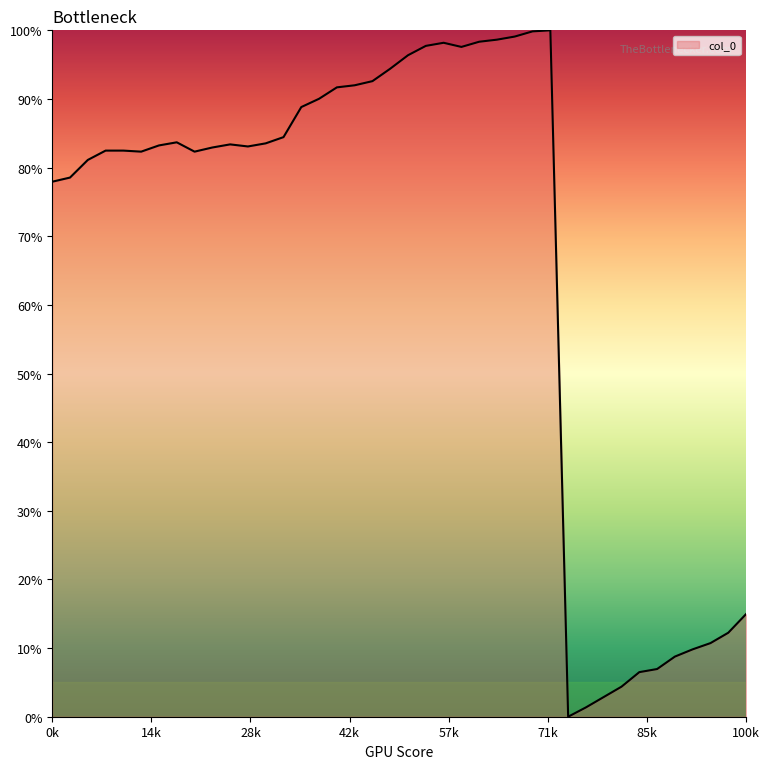

What is the greatest value displayed?

100.0